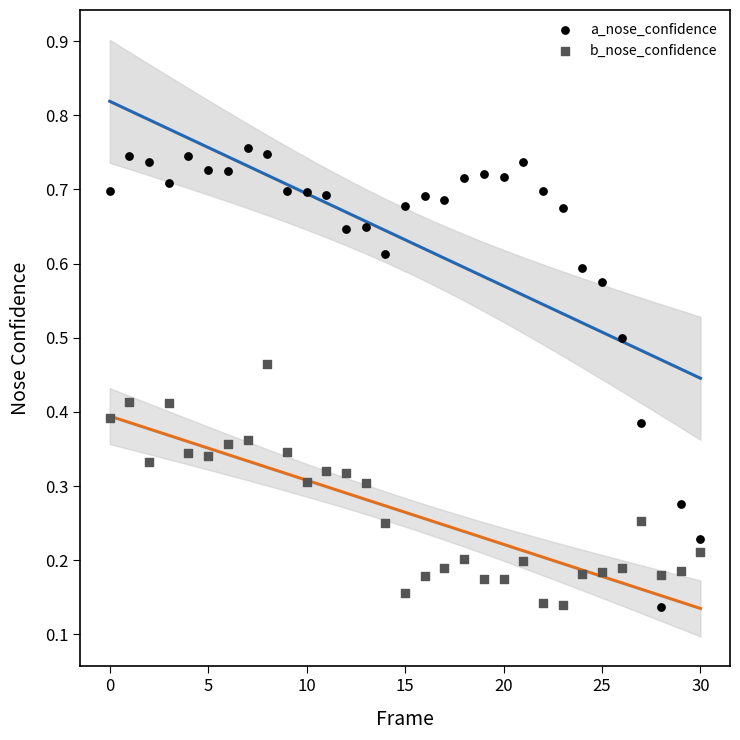

Which series reaches the maximum Y coordinate?

a_nose_confidence